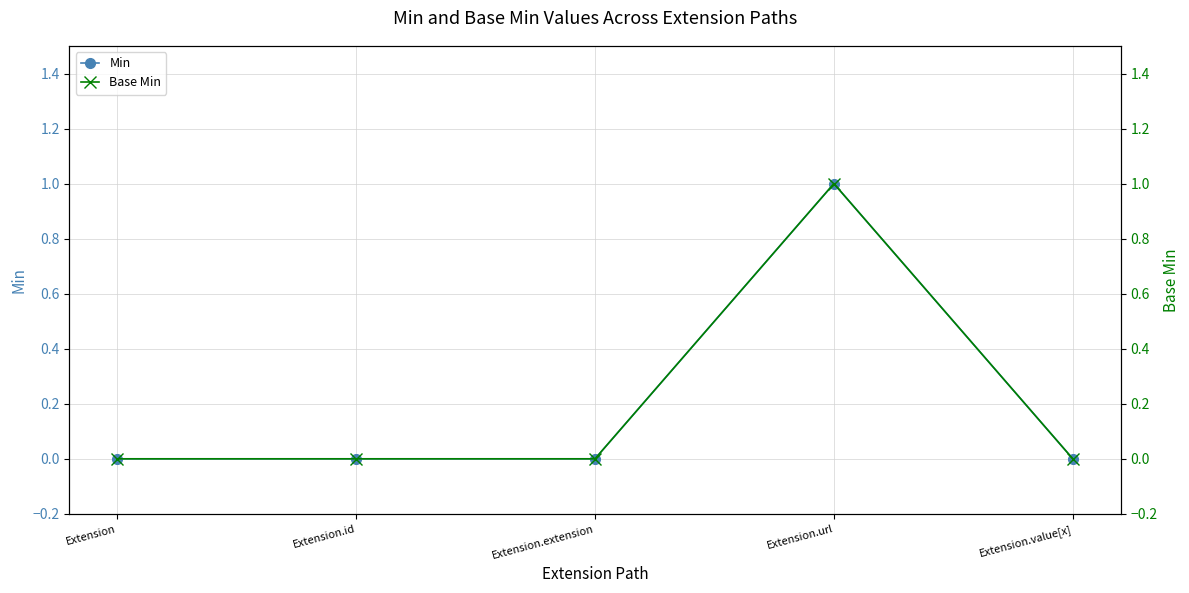

True or false: Min has more than 0 points higher than both neighbors.

True